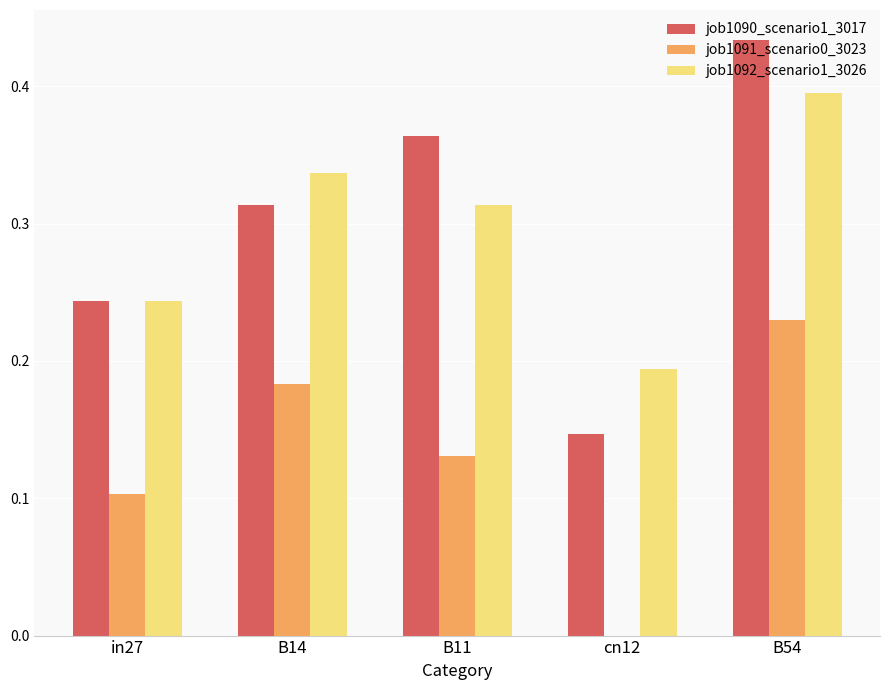

How many categories are shown in the chart?

5